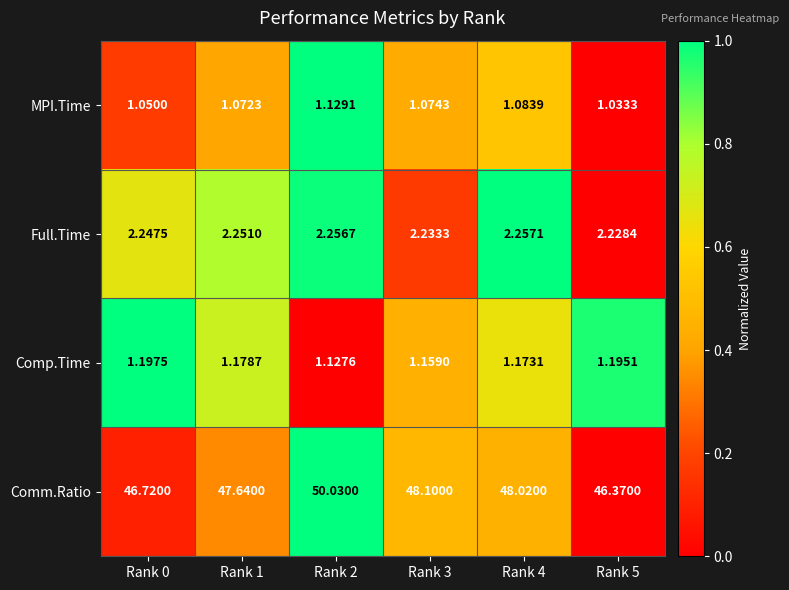

At Rank 1, list the series in order from smallest to largest.

MPI.Time, Comp.Time, Full.Time, Comm.Ratio